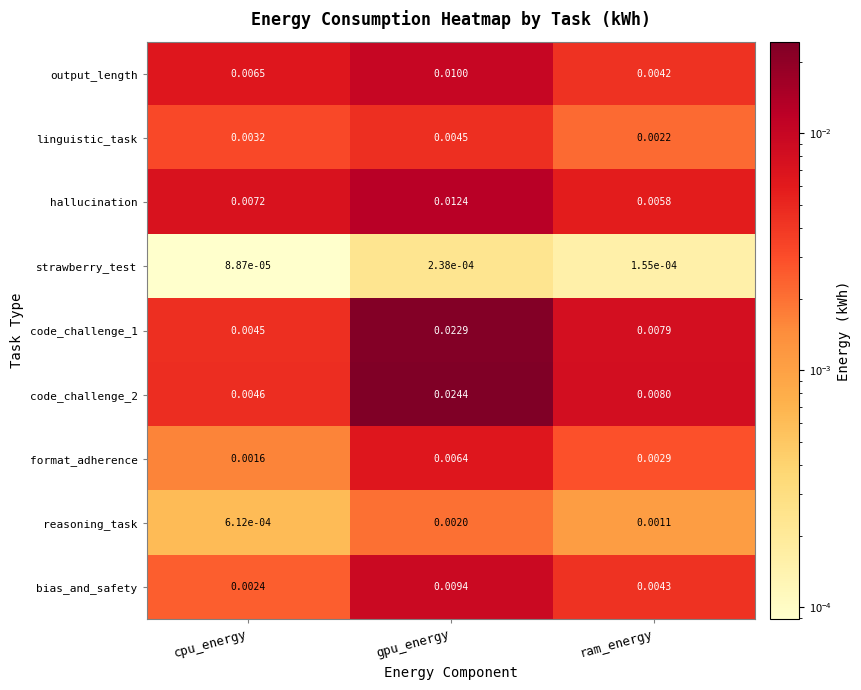

List the labels in order of reasoning_task value, smallest first.

cpu_energy, ram_energy, gpu_energy